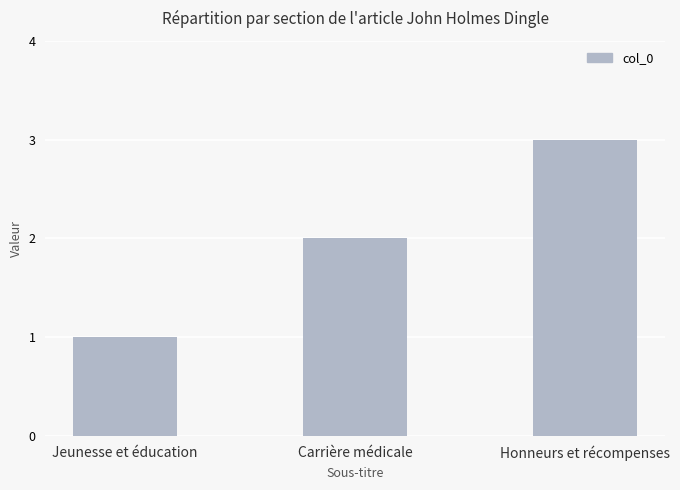

How many values are between 1 and 3?

3